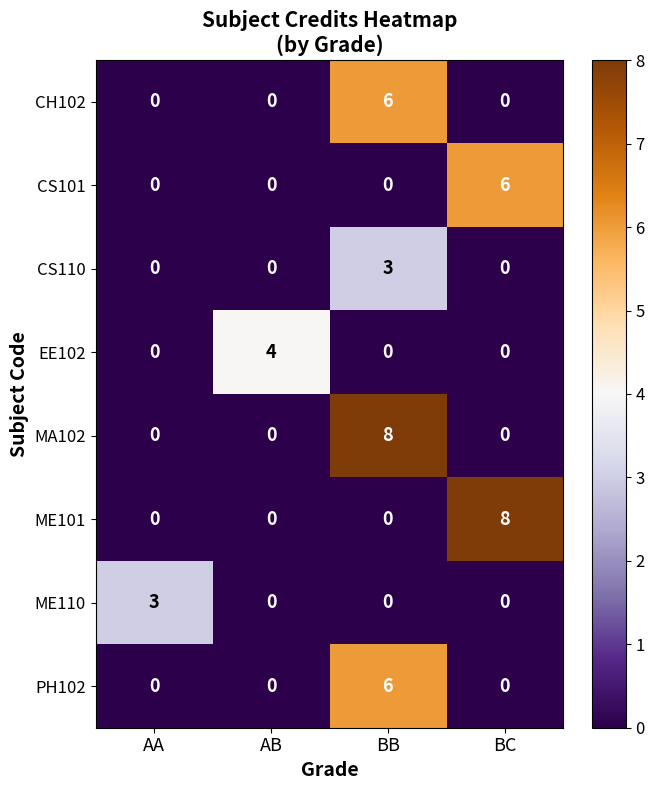

True or false: MA102 has a value of 14 at BB.

False